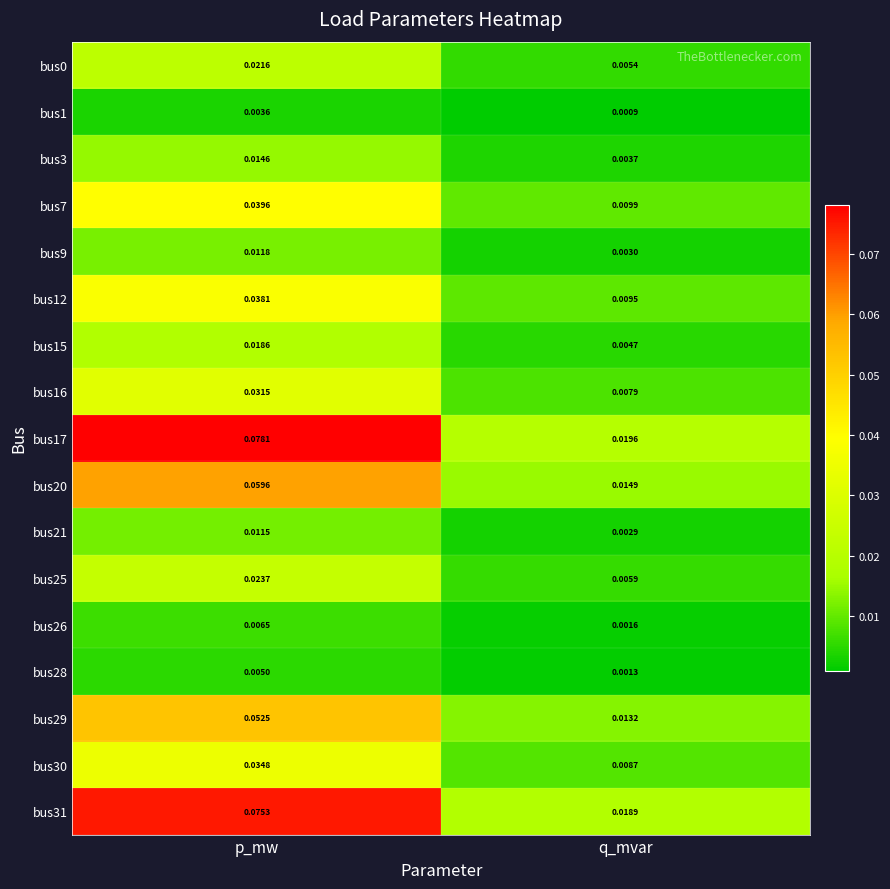

At which label is bus1 closest to 0?

q_mvar